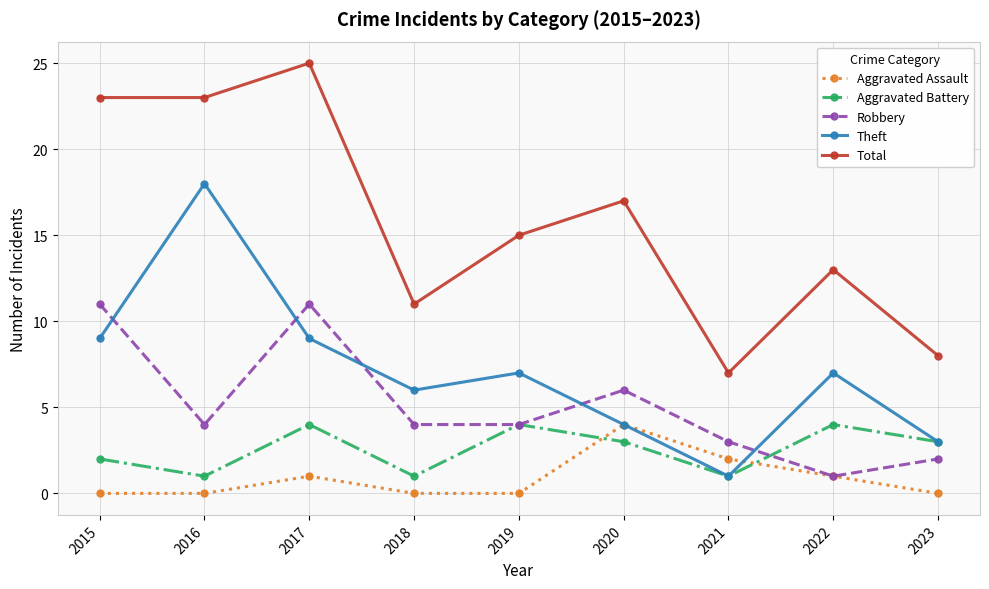

Rank the series at 2015 from highest to lowest value.

Total, Robbery, Theft, Aggravated Battery, Aggravated Assault